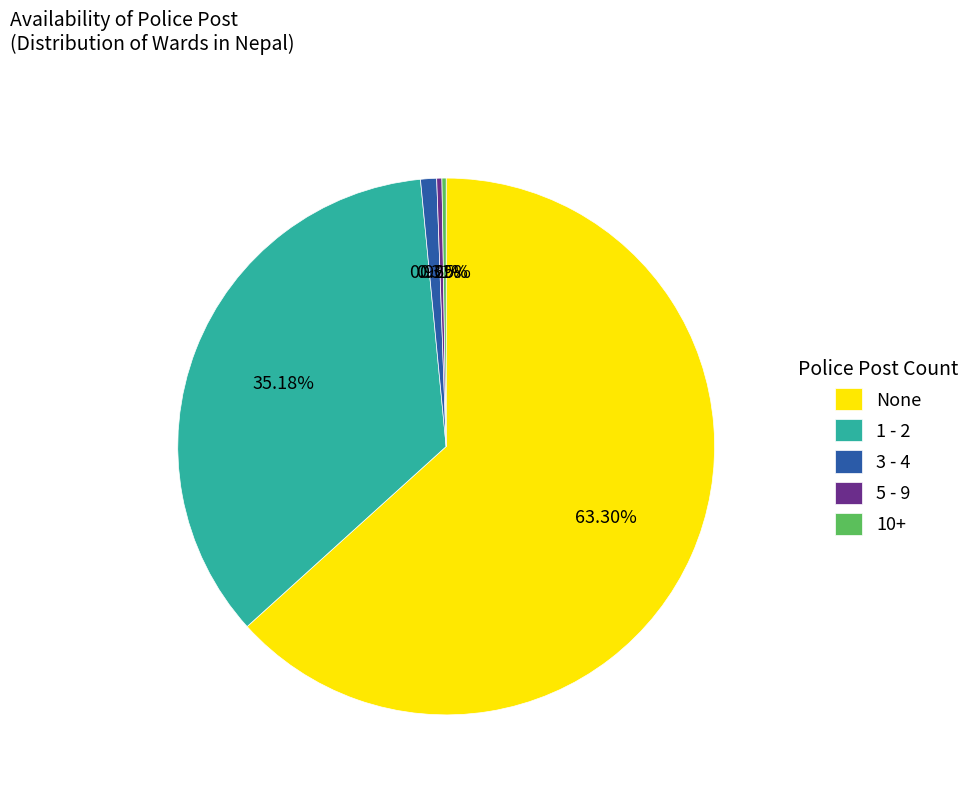

To the nearest percent, what portion does 1 - 2 represent?

35%